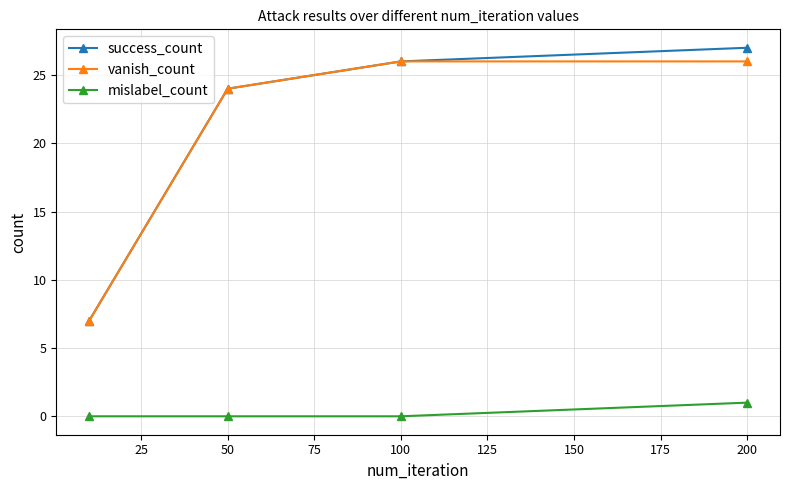

Reading left to right, what are all the values shown in this chart?

success_count: 7	24	26	27
vanish_count: 7	24	26	26
mislabel_count: 0	0	0	1